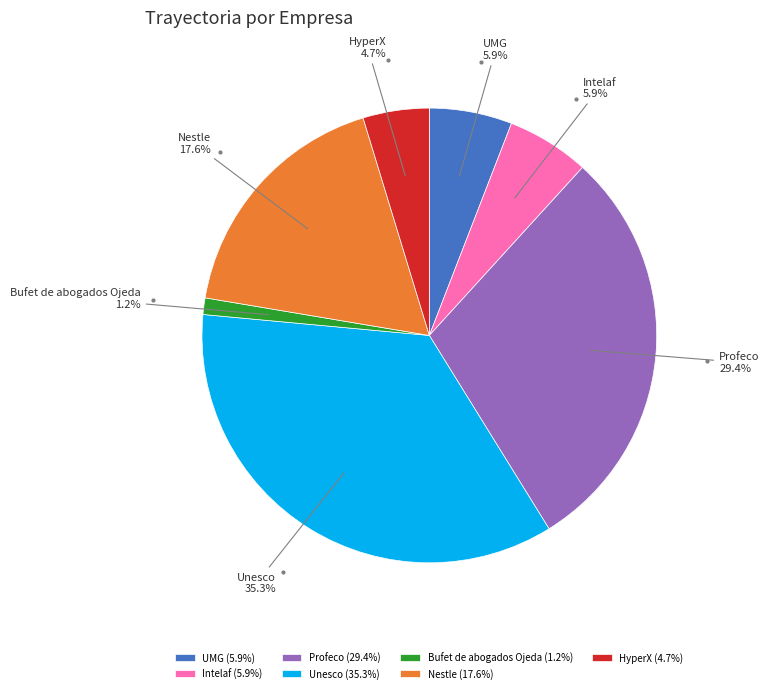

Does any single category account for the majority?

No